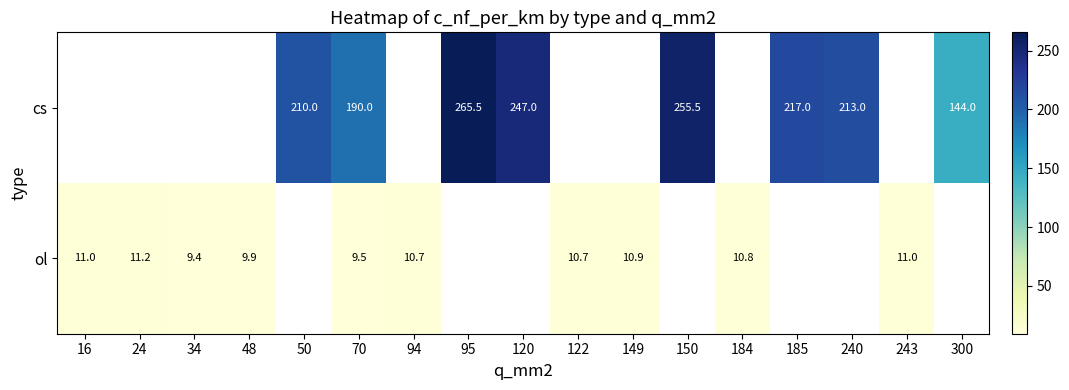

Is it true that ol equals 3.0 at 34?

False